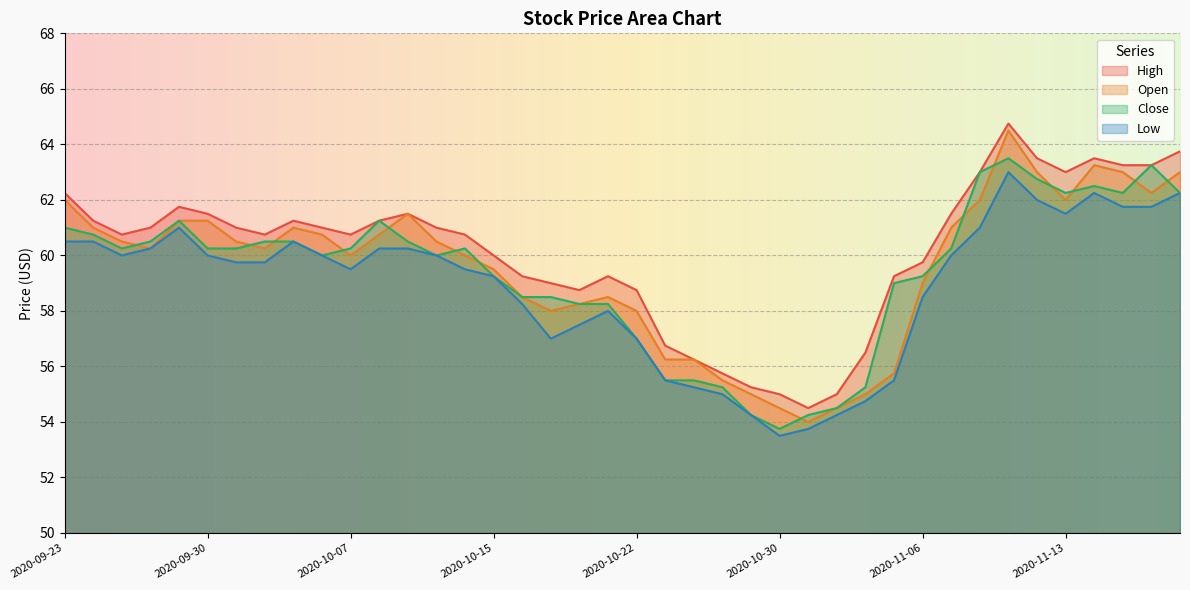

Reading left to right, what are all the values shown in this chart?

High: 2020-09-23=62.2	2020-09-24=61.2	2020-09-25=60.8	2020-09-28=61.0	2020-09-29=61.8	2020-09-30=61.5	2020-10-01=61.0	2020-10-02=60.8	2020-10-05=61.2	2020-10-06=61.0	2020-10-07=60.8	2020-10-08=61.2	2020-10-09=61.5	2020-10-12=61.0	2020-10-14=60.8	2020-10-15=60.0	2020-10-16=59.2	2020-10-19=59.0	2020-10-20=58.8	2020-10-21=59.2	2020-10-22=58.8	2020-10-26=56.8	2020-10-27=56.2	2020-10-28=55.8	2020-10-29=55.2	2020-10-30=55.0	2020-11-02=54.5	2020-11-03=55.0	2020-11-04=56.5	2020-11-05=59.2	2020-11-06=59.8	2020-11-09=61.5	2020-11-10=63.0	2020-11-11=64.8	2020-11-12=63.5	2020-11-13=63.0	2020-11-16=63.5	2020-11-17=63.2	2020-11-18=63.2	2020-11-19=63.8
Open: 2020-09-23=62.0	2020-09-24=61.0	2020-09-25=60.5	2020-09-28=60.2	2020-09-29=61.2	2020-09-30=61.2	2020-10-01=60.5	2020-10-02=60.2	2020-10-05=61.0	2020-10-06=60.8	2020-10-07=60.0	2020-10-08=60.8	2020-10-09=61.5	2020-10-12=60.5	2020-10-14=60.0	2020-10-15=59.5	2020-10-16=58.5	2020-10-19=58.0	2020-10-20=58.2	2020-10-21=58.5	2020-10-22=58.0	2020-10-26=56.2	2020-10-27=56.2	2020-10-28=55.5	2020-10-29=55.0	2020-10-30=54.5	2020-11-02=54.0	2020-11-03=54.5	2020-11-04=55.0	2020-11-05=55.8	2020-11-06=59.0	2020-11-09=61.0	2020-11-10=62.0	2020-11-11=64.5	2020-11-12=63.0	2020-11-13=62.0	2020-11-16=63.2	2020-11-17=63.0	2020-11-18=62.2	2020-11-19=63.0
Close: 2020-09-23=61.0	2020-09-24=60.8	2020-09-25=60.2	2020-09-28=60.5	2020-09-29=61.2	2020-09-30=60.2	2020-10-01=60.2	2020-10-02=60.5	2020-10-05=60.5	2020-10-06=60.0	2020-10-07=60.2	2020-10-08=61.2	2020-10-09=60.5	2020-10-12=60.0	2020-10-14=60.2	2020-10-15=59.2	2020-10-16=58.5	2020-10-19=58.5	2020-10-20=58.2	2020-10-21=58.2	2020-10-22=57.0	2020-10-26=55.5	2020-10-27=55.5	2020-10-28=55.2	2020-10-29=54.2	2020-10-30=53.8	2020-11-02=54.2	2020-11-03=54.5	2020-11-04=55.2	2020-11-05=59.0	2020-11-06=59.2	2020-11-09=60.2	2020-11-10=63.0	2020-11-11=63.5	2020-11-12=62.8	2020-11-13=62.2	2020-11-16=62.5	2020-11-17=62.2	2020-11-18=63.2	2020-11-19=62.2
Low: 2020-09-23=60.5	2020-09-24=60.5	2020-09-25=60.0	2020-09-28=60.2	2020-09-29=61.0	2020-09-30=60.0	2020-10-01=59.8	2020-10-02=59.8	2020-10-05=60.5	2020-10-06=60.0	2020-10-07=59.5	2020-10-08=60.2	2020-10-09=60.2	2020-10-12=60.0	2020-10-14=59.5	2020-10-15=59.2	2020-10-16=58.2	2020-10-19=57.0	2020-10-20=57.5	2020-10-21=58.0	2020-10-22=57.0	2020-10-26=55.5	2020-10-27=55.2	2020-10-28=55.0	2020-10-29=54.2	2020-10-30=53.5	2020-11-02=53.8	2020-11-03=54.2	2020-11-04=54.8	2020-11-05=55.5	2020-11-06=58.5	2020-11-09=60.0	2020-11-10=61.0	2020-11-11=63.0	2020-11-12=62.0	2020-11-13=61.5	2020-11-16=62.2	2020-11-17=61.8	2020-11-18=61.8	2020-11-19=62.2